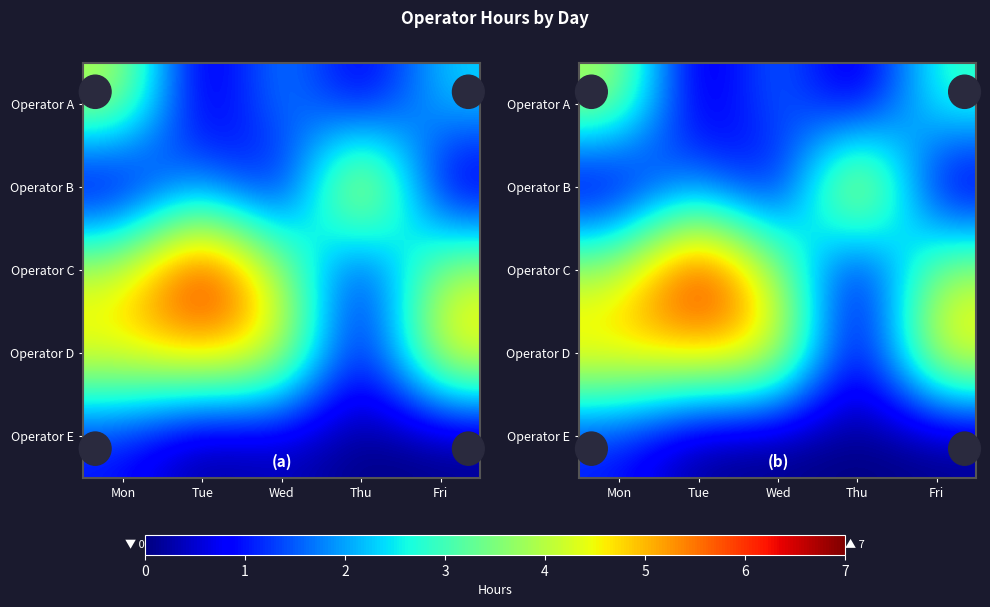

The value of Operator E at Fri is 1. True or false?

False